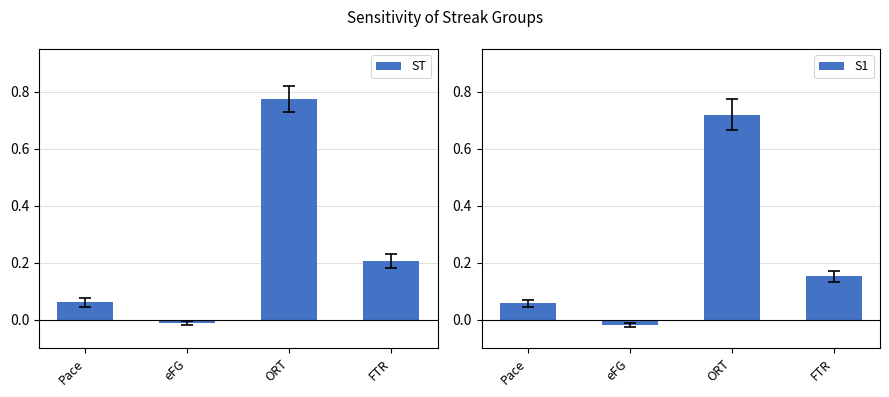

What is the label of the 4th bar from the left?

FTR